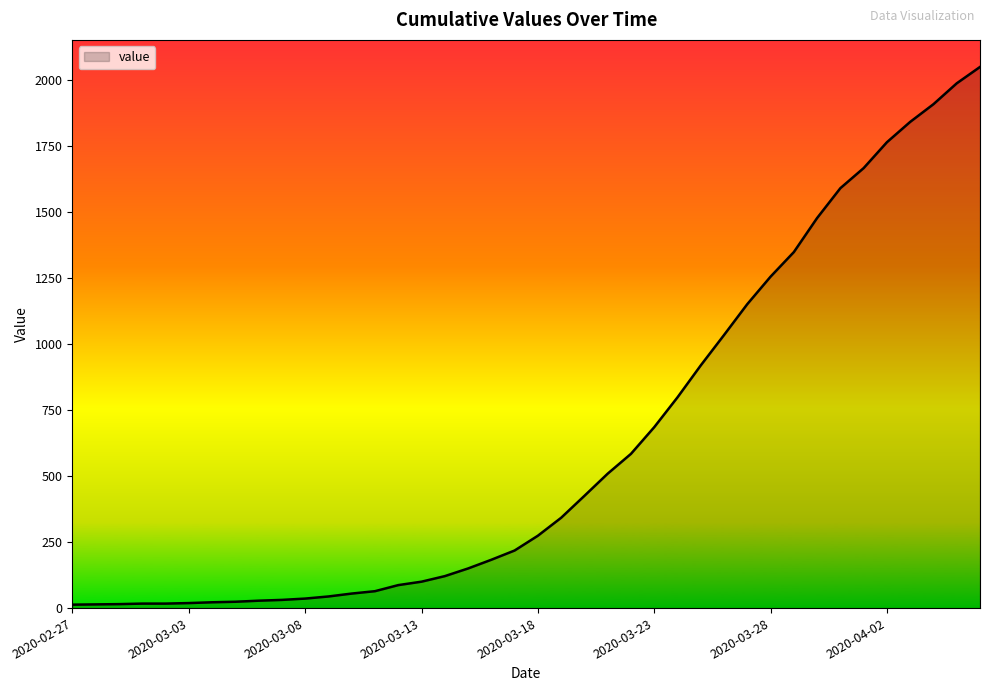

What is the greatest value displayed?

2049